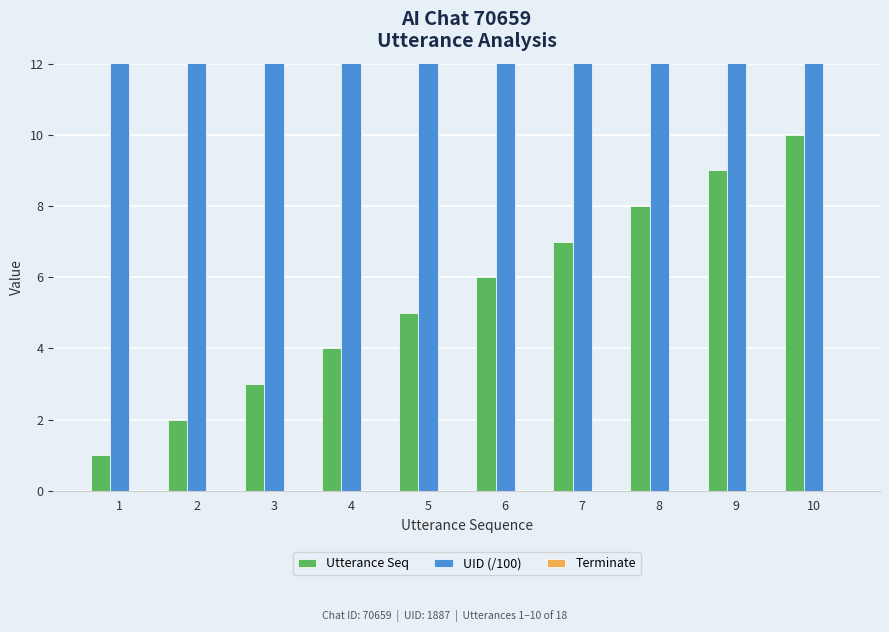

What are all the series names shown in the legend?

Utterance Seq, UID (/100), Terminate